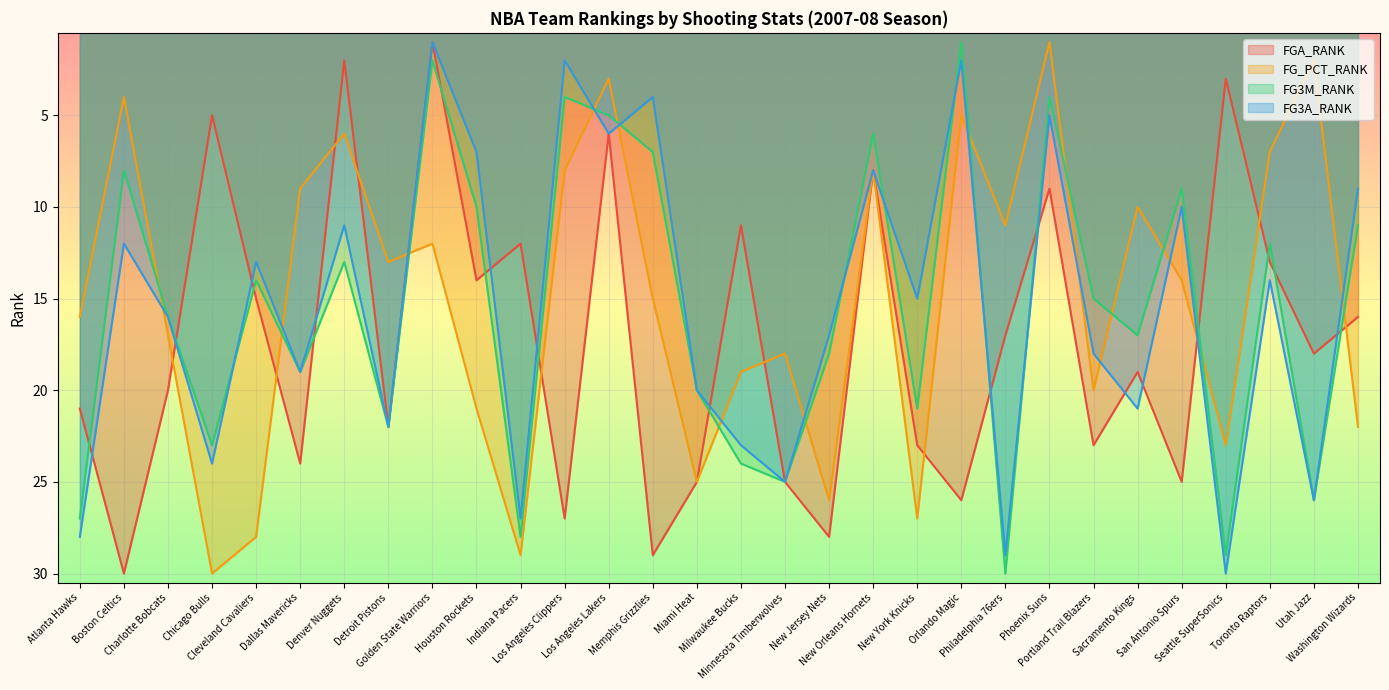

At which label does FG3A_RANK reach its peak?

Seattle SuperSonics